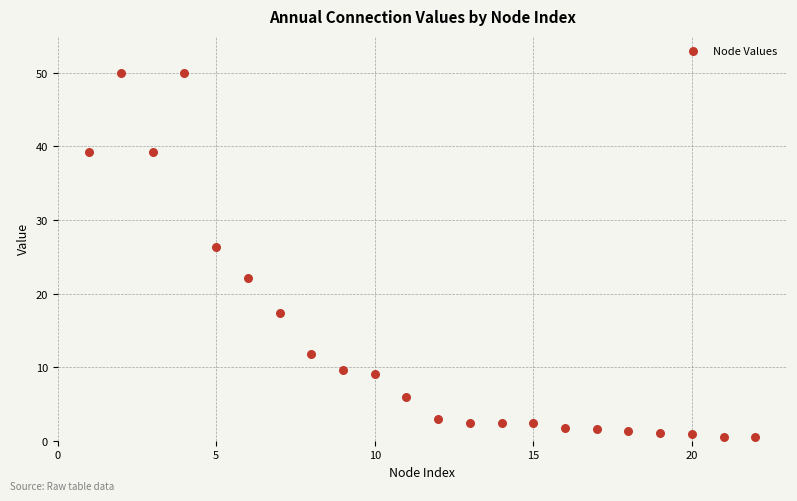

What is the range of X values (max minus min)?

21.0